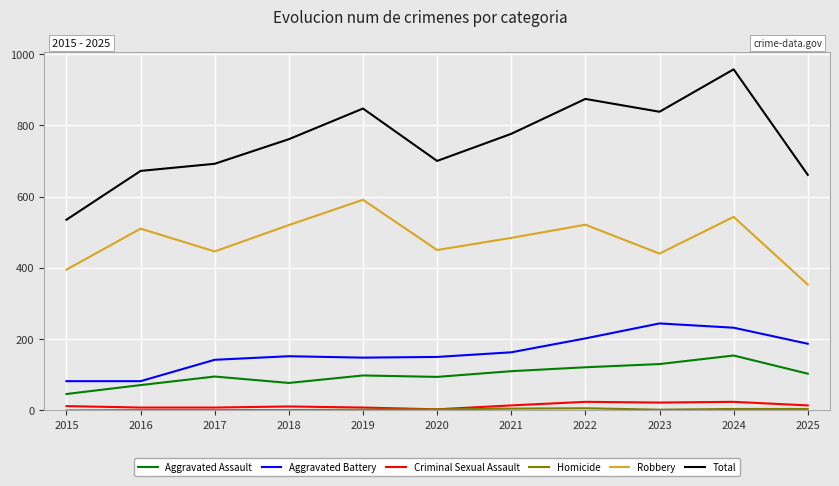

Count the number of data series in this chart.

6